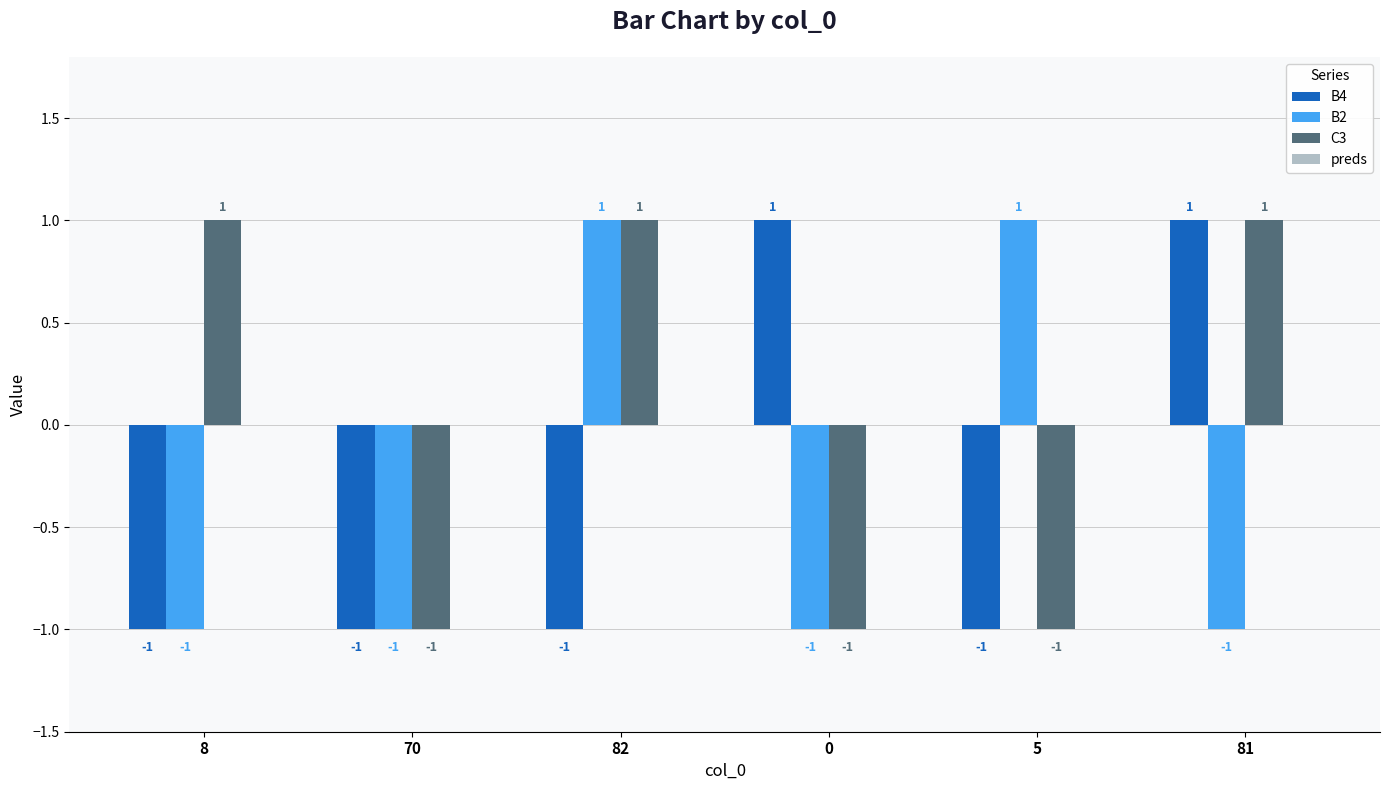

Between 70 and 0, which series saw the biggest shift?

B4